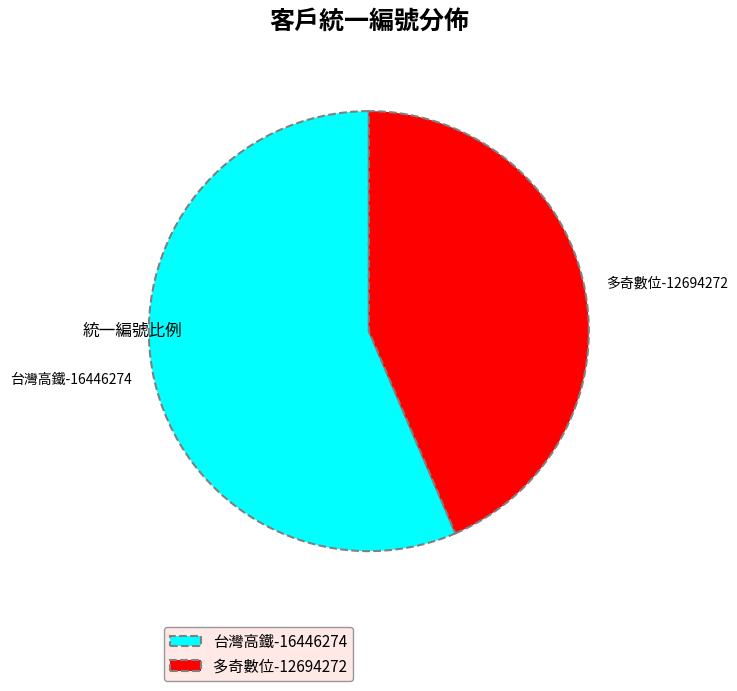

True or false: 台灣高鐵 accounts for 56% of the total.

True